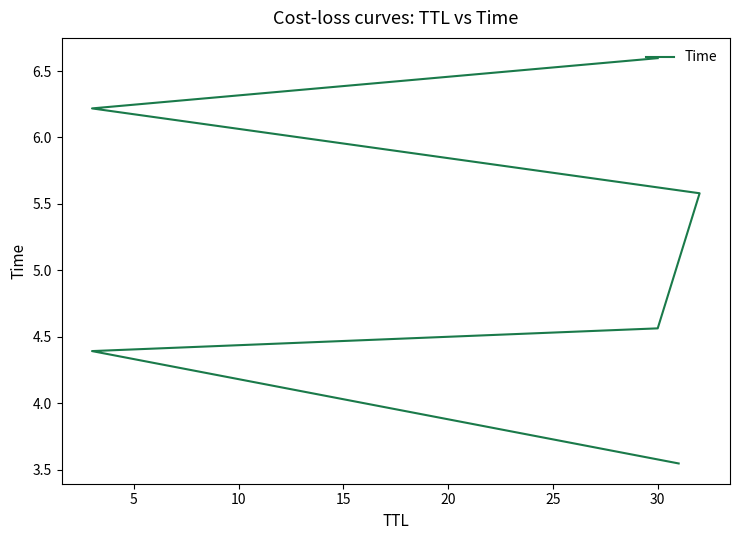

How many values exceed 5?

3